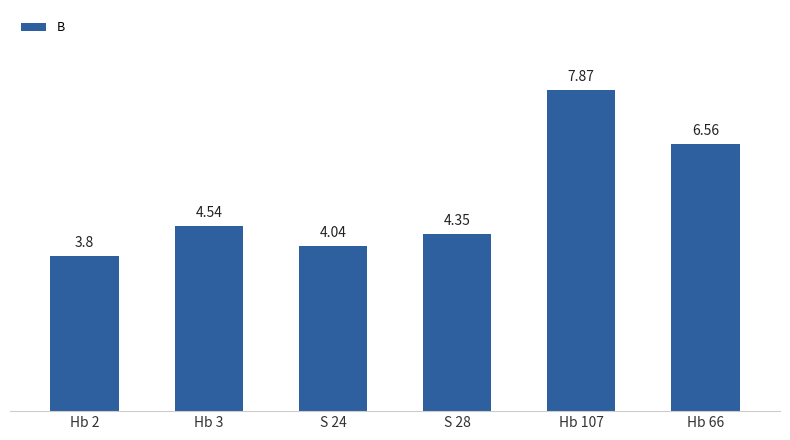

What is the ratio of the value at S 28 to the value at Hb 2?

1.1